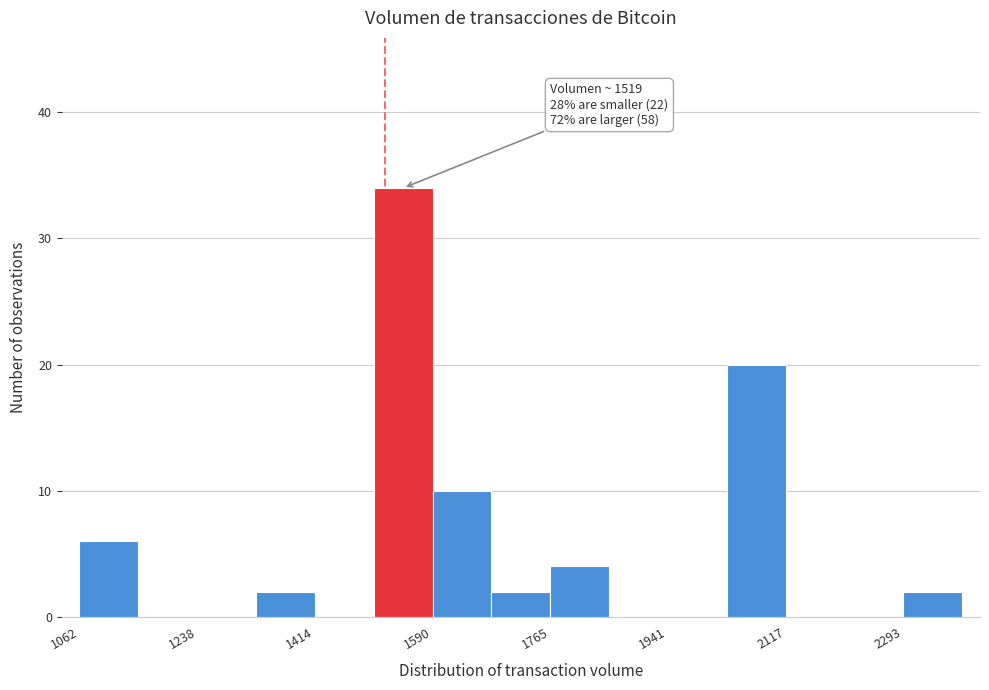

Over which range of the x-axis is the bar tallest?

1500 to 1580